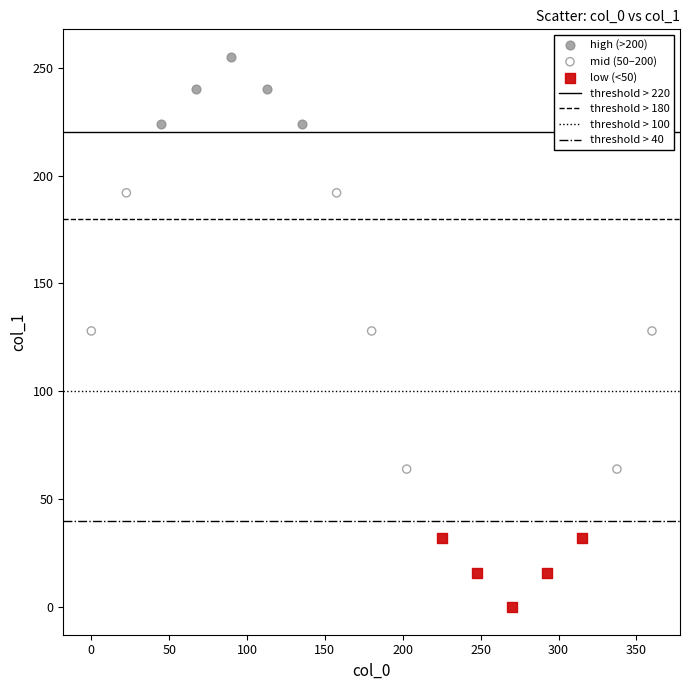

Which series contains the lowest Y value?

low (<50)